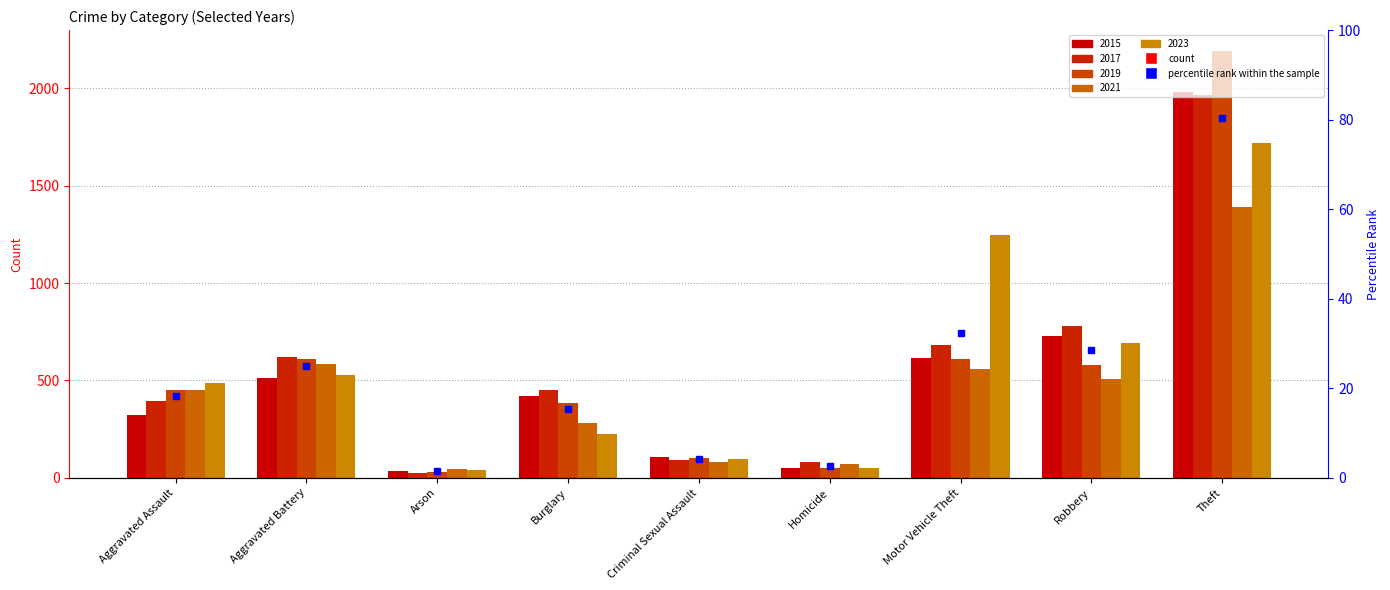

Reading left to right, extract all data points from this chart.

2015: Aggravated Assault=323	Aggravated Battery=515	Arson=35	Burglary=421	Criminal Sexual Assault=105	Homicide=50	Motor Vehicle Theft=614	Robbery=726	Theft=1981
2017: Aggravated Assault=396	Aggravated Battery=623	Arson=23	Burglary=453	Criminal Sexual Assault=91	Homicide=82	Motor Vehicle Theft=680	Robbery=780	Theft=1968
2019: Aggravated Assault=452	Aggravated Battery=608	Arson=32	Burglary=383	Criminal Sexual Assault=102	Homicide=53	Motor Vehicle Theft=611	Robbery=577	Theft=2190
2021: Aggravated Assault=452	Aggravated Battery=587	Arson=43	Burglary=280	Criminal Sexual Assault=81	Homicide=69	Motor Vehicle Theft=560	Robbery=506	Theft=1392
2023: Aggravated Assault=488	Aggravated Battery=530	Arson=39	Burglary=224	Criminal Sexual Assault=97	Homicide=48	Motor Vehicle Theft=1246	Robbery=690	Theft=1720